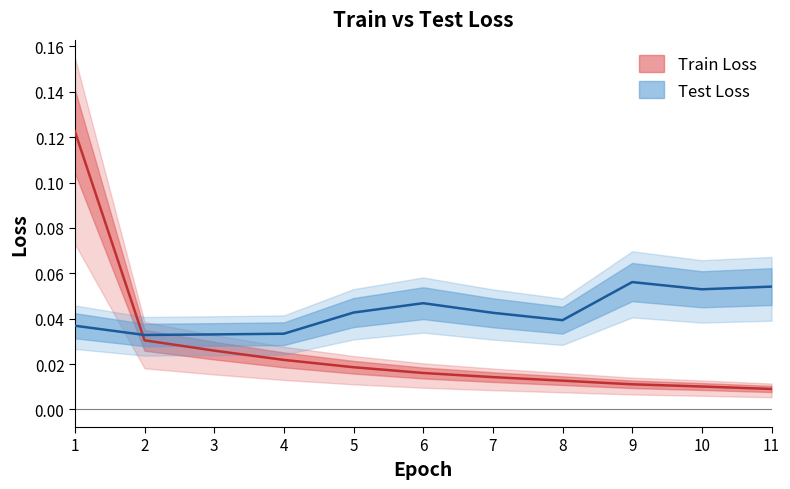

Where do Train Loss and Test Loss first cross each other?

1 and 2